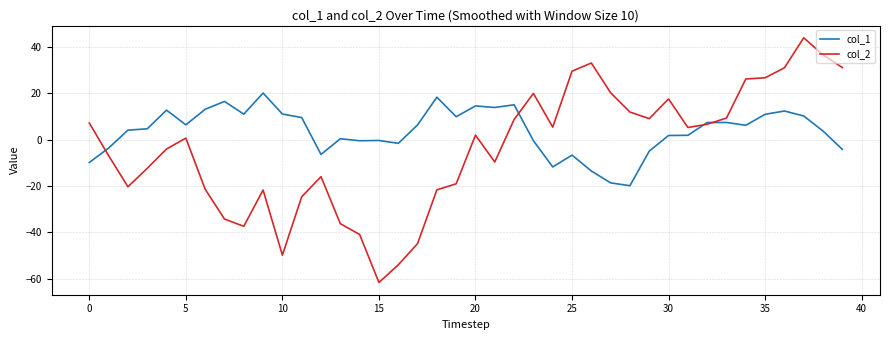

Which series has the widest spread of values?

col_2